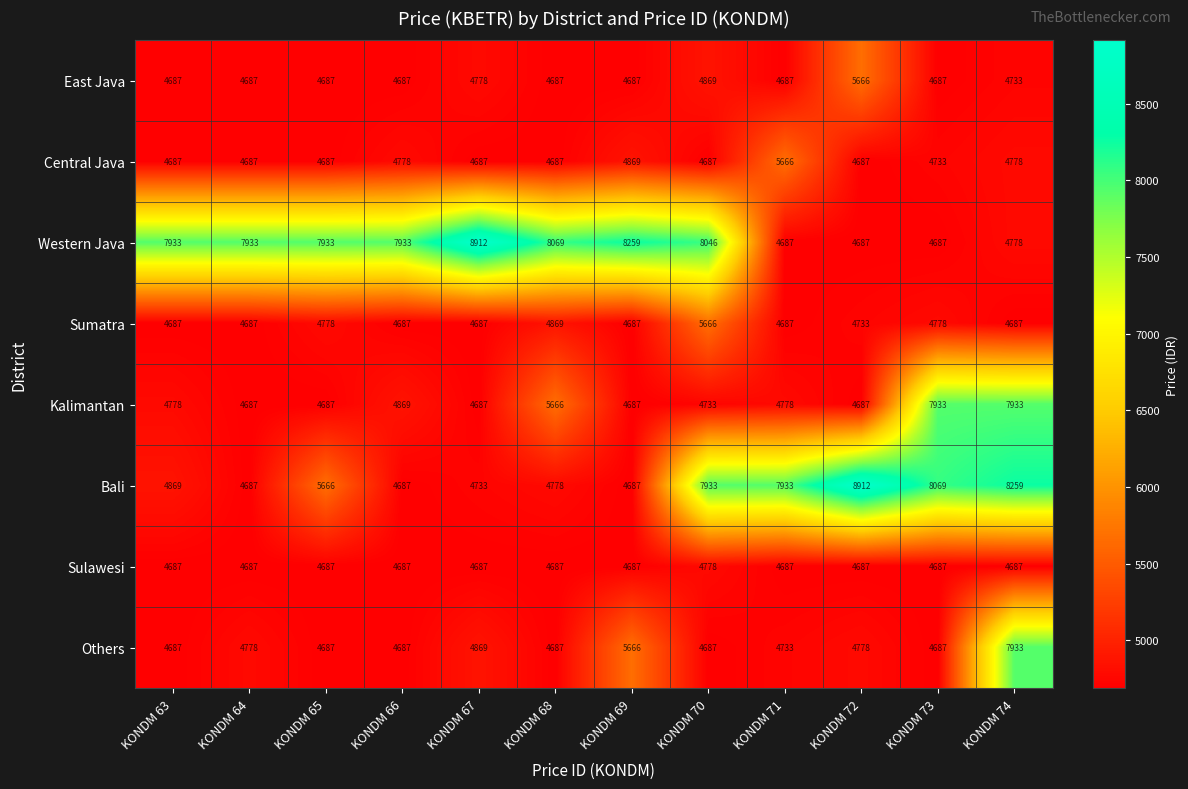

What is the greatest value displayed?

8912